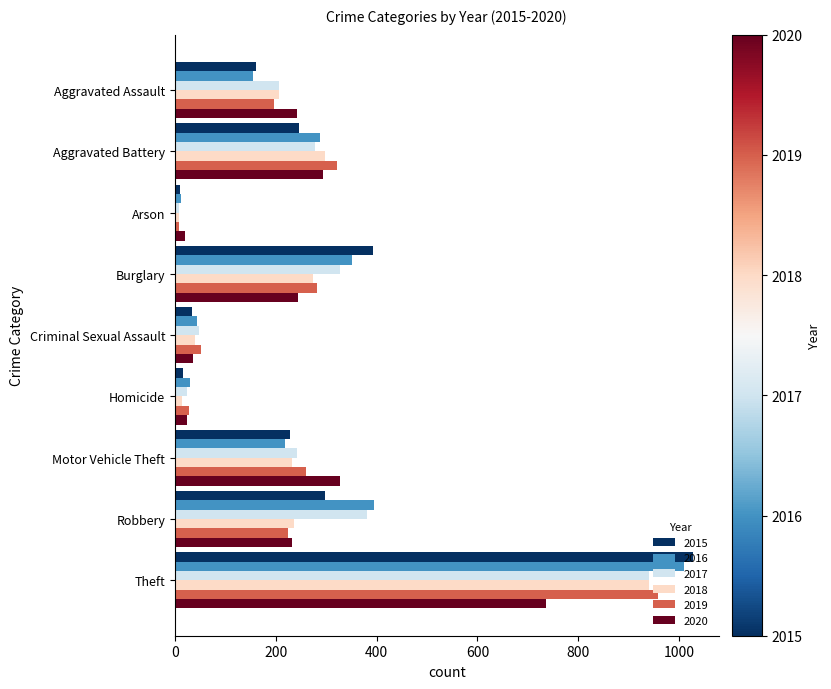

Is it true that 2015 equals 117 at Robbery?

False